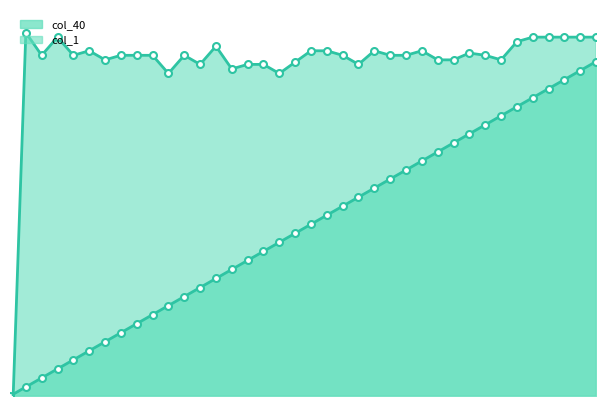

How many values are above zero?

37